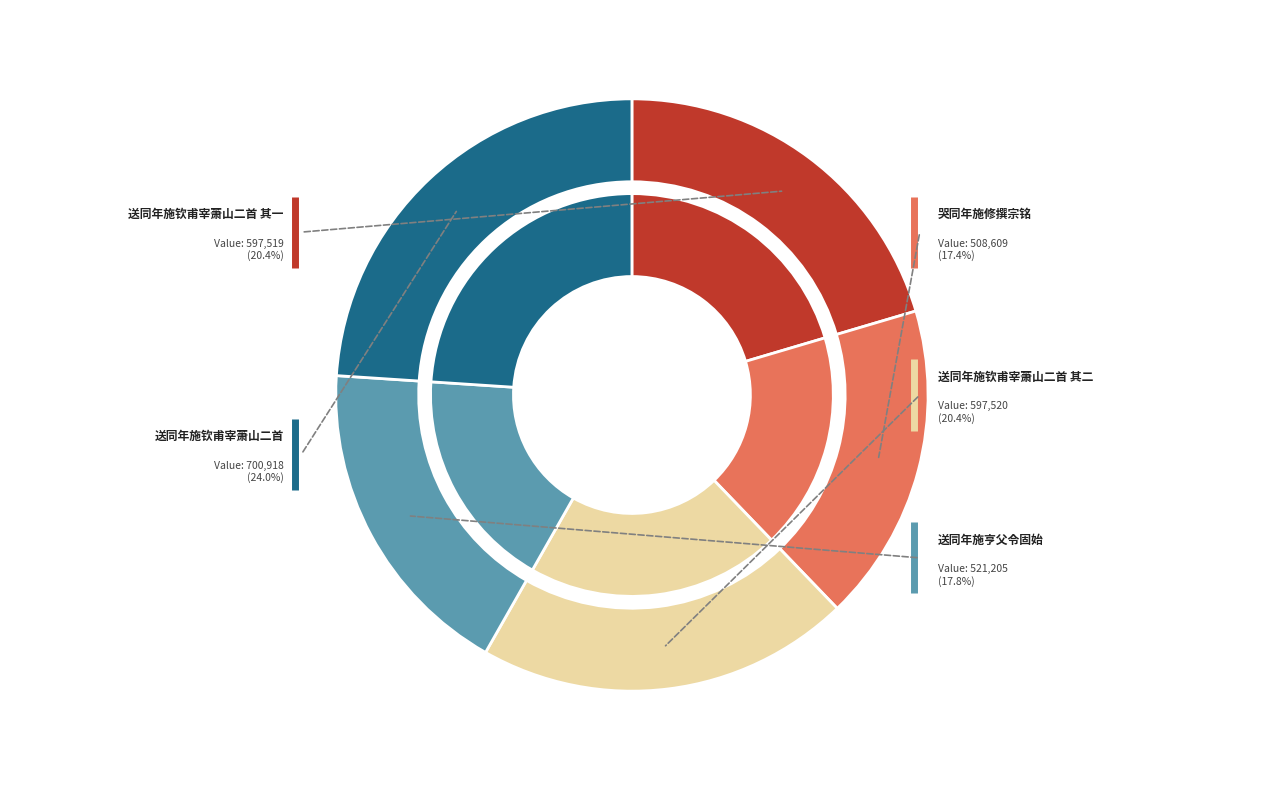

Combined, what portion of the pie is 哭同年施修撰宗铭 and 送同年施钦甫宰萧山二首 其二?

37.8%